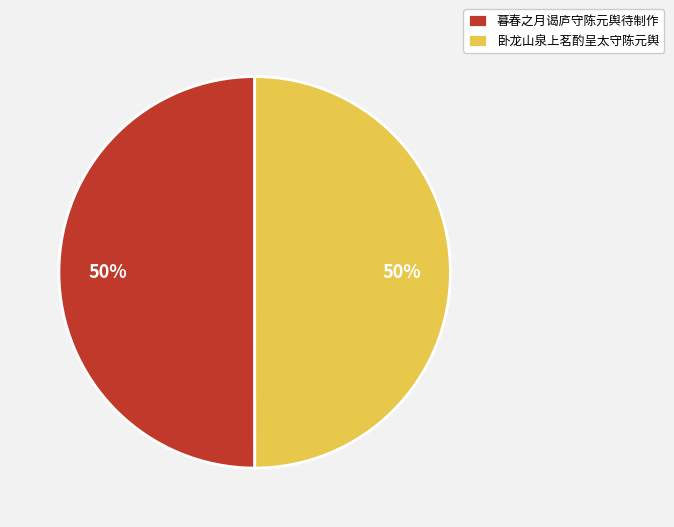

To the nearest percent, what portion does 卧龙山泉上茗酌呈太守陈元舆 represent?

50%